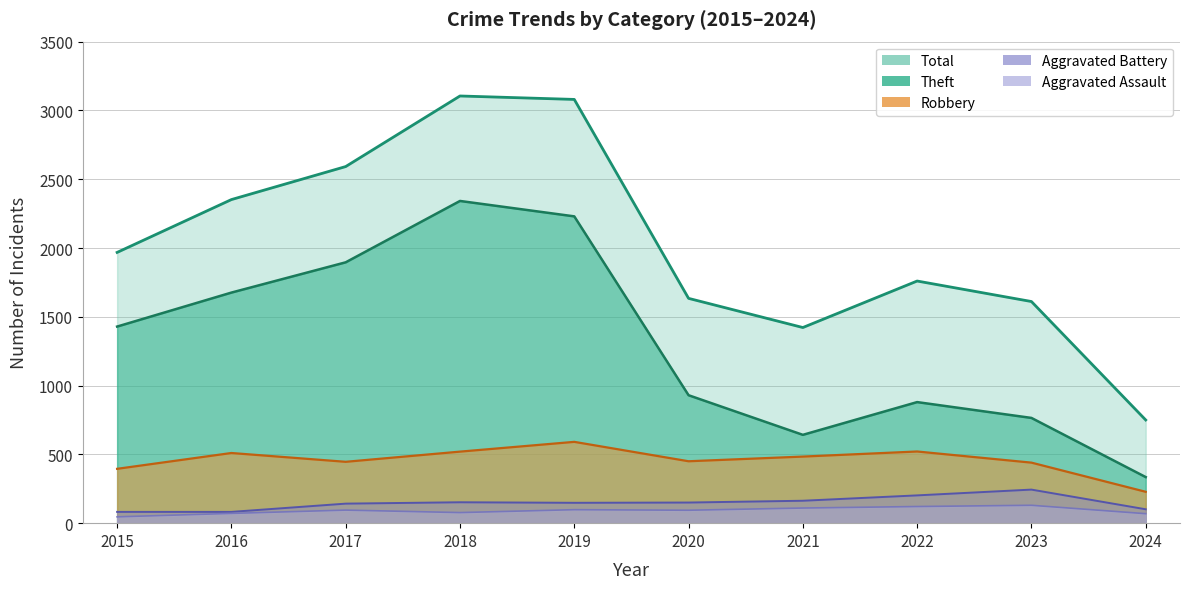

True or false: Theft has more than 0 points higher than both neighbors.

True